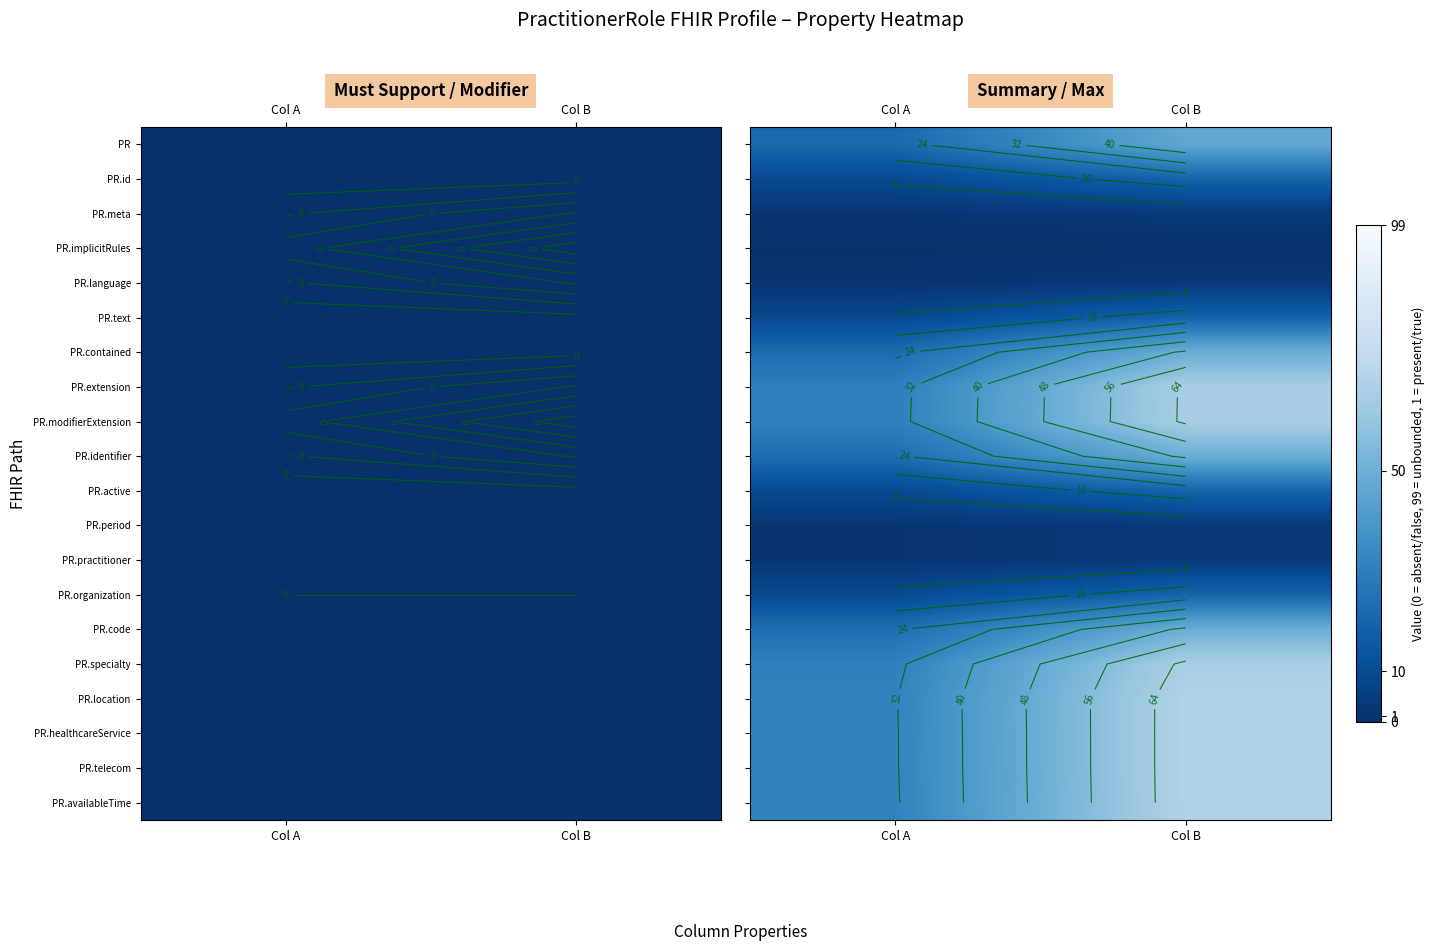

Is it true that PR.text equals 5.2 at Col A?

False